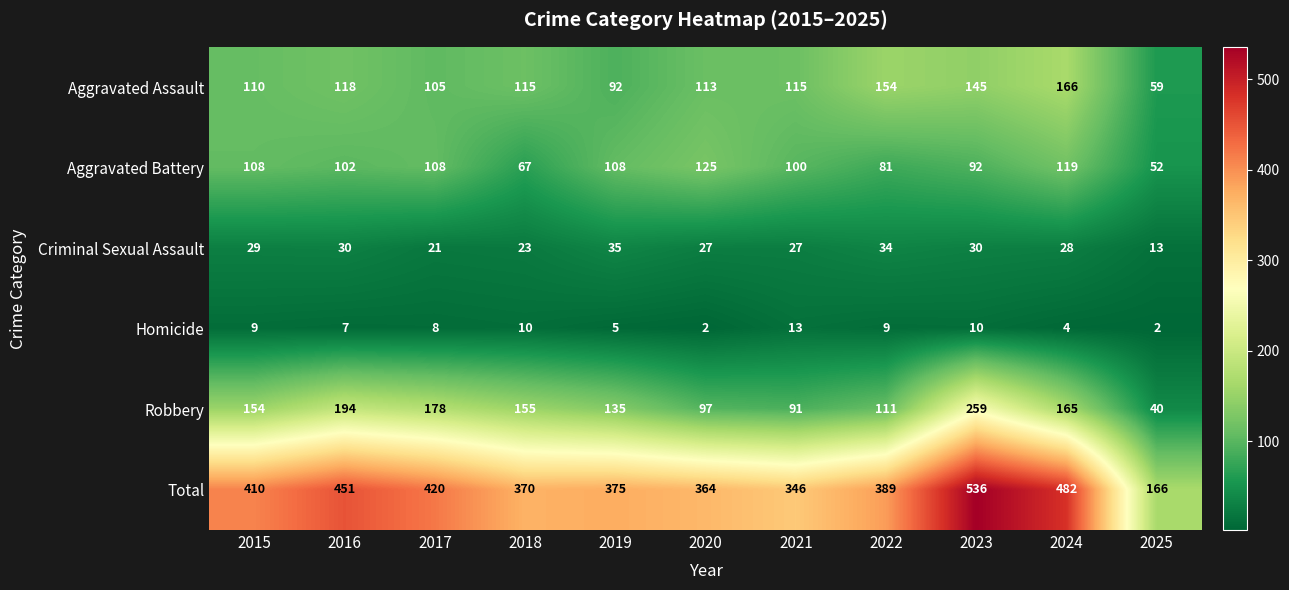

What is the average value of the Homicide series?

7